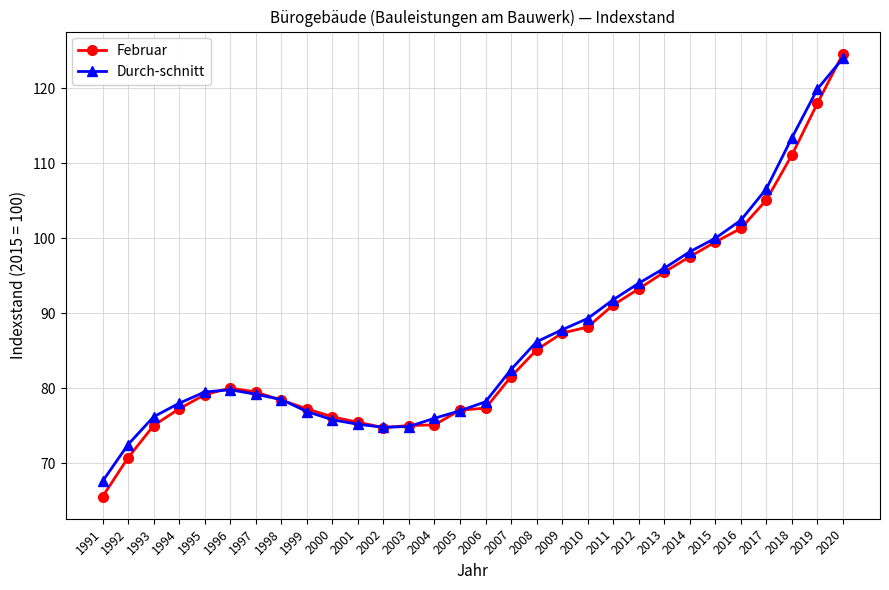

Which category has the lowest value in the Februar series?

1991